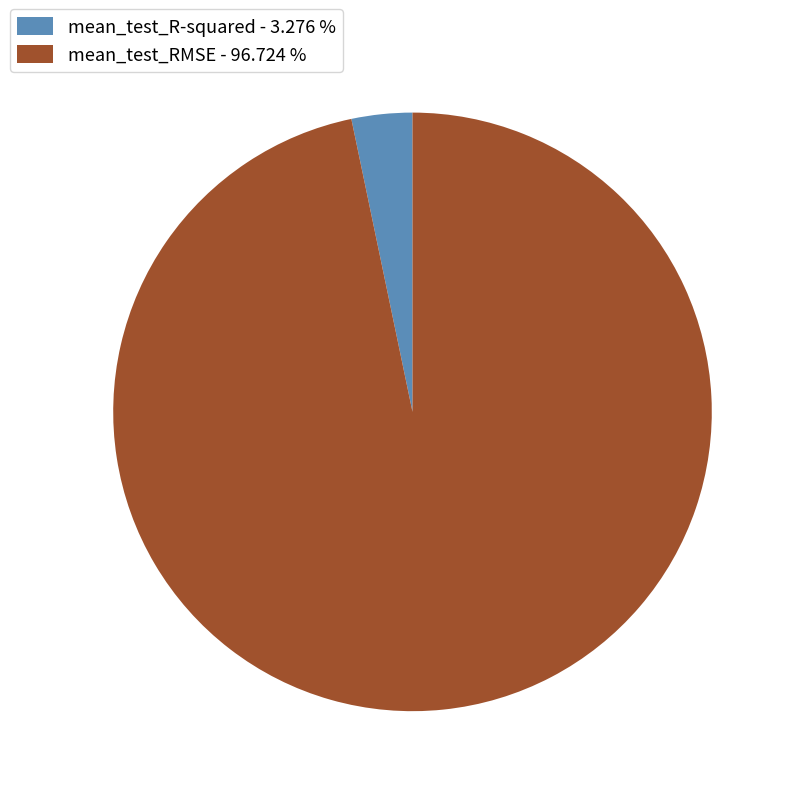

Combined, do mean_test_RMSE - 96.724 % and mean_test_R-squared - 3.276 % account for over 50%?

Yes